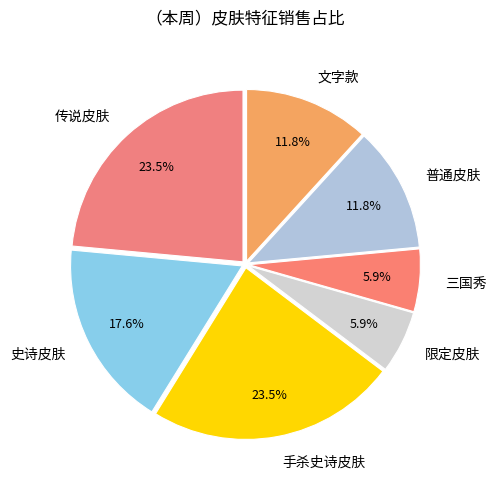

What percentage is the 限定皮肤 slice, to the nearest percent?

6%